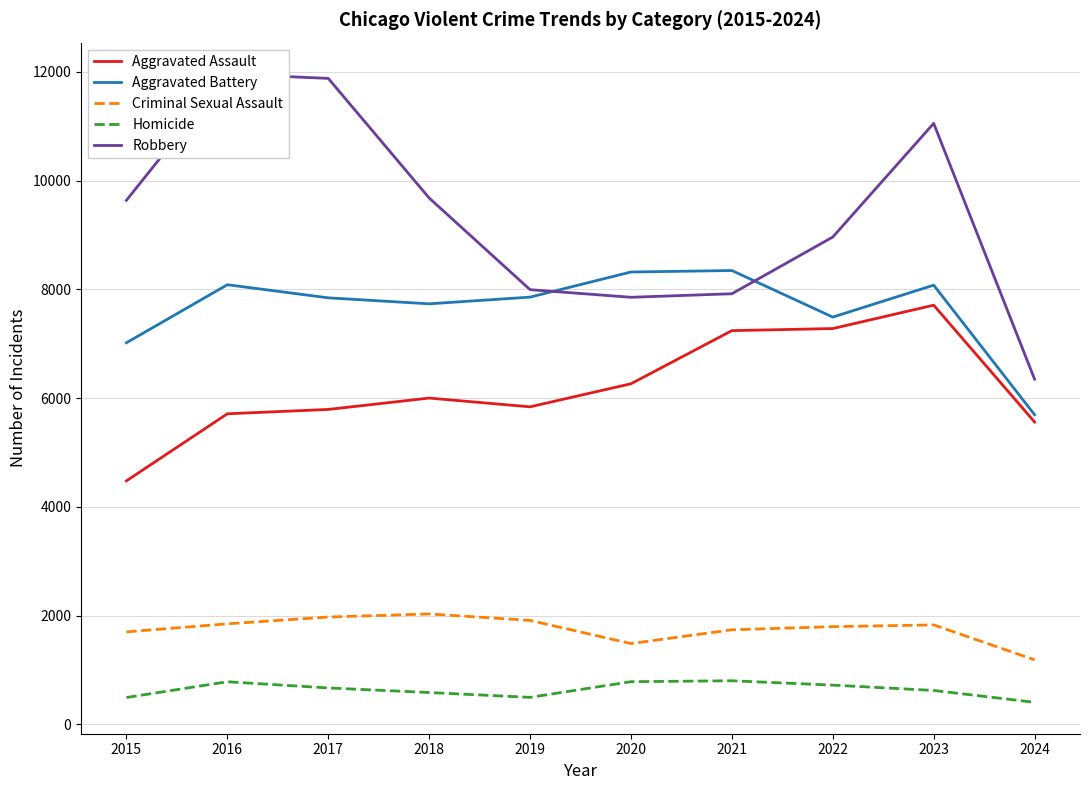

Rank the categories by Aggravated Assault value from highest to lowest.

2023, 2022, 2021, 2020, 2018, 2019, 2017, 2016, 2024, 2015